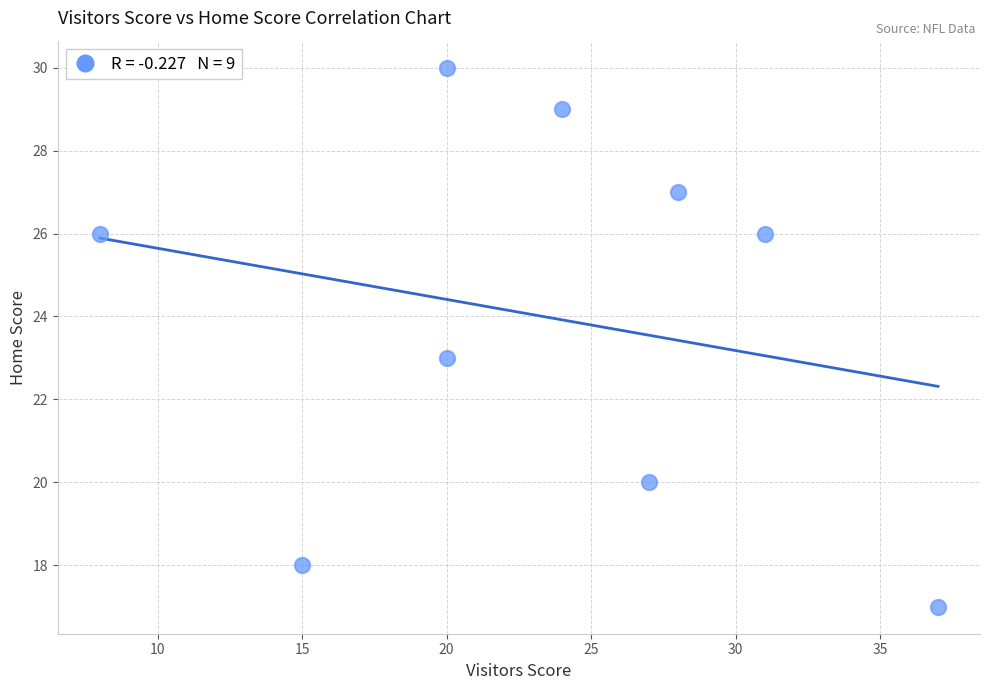

What is the average Y value?

24